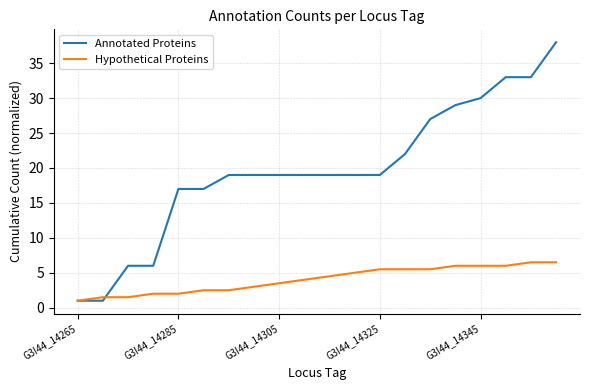

Reading left to right, list all the values displayed in this chart.

Annotated Proteins: 1.0	1.0	6.0	6.0	17.0	17.0	19.0	19.0	19.0	19.0	19.0	19.0	19.0	22.0	27.0	29.0	30.0	33.0	33.0	38.0
Hypothetical Proteins: 1.0	1.5	1.5	2.0	2.0	2.5	2.5	3.0	3.5	4.0	4.5	5.0	5.5	5.5	5.5	6.0	6.0	6.0	6.5	6.5